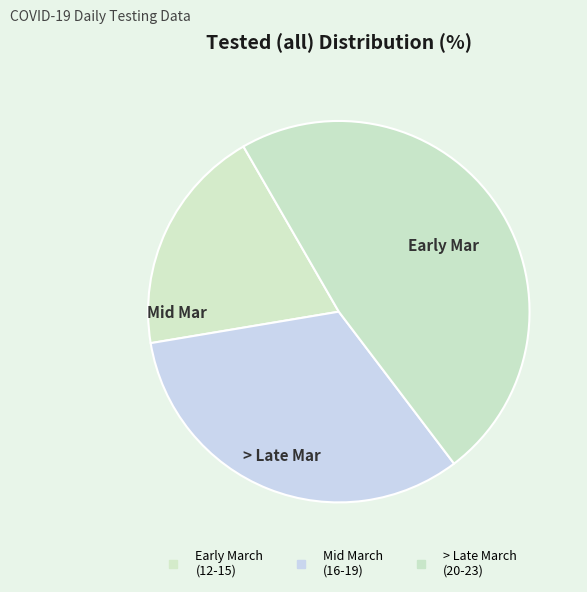

How many slices are in this pie chart?

3